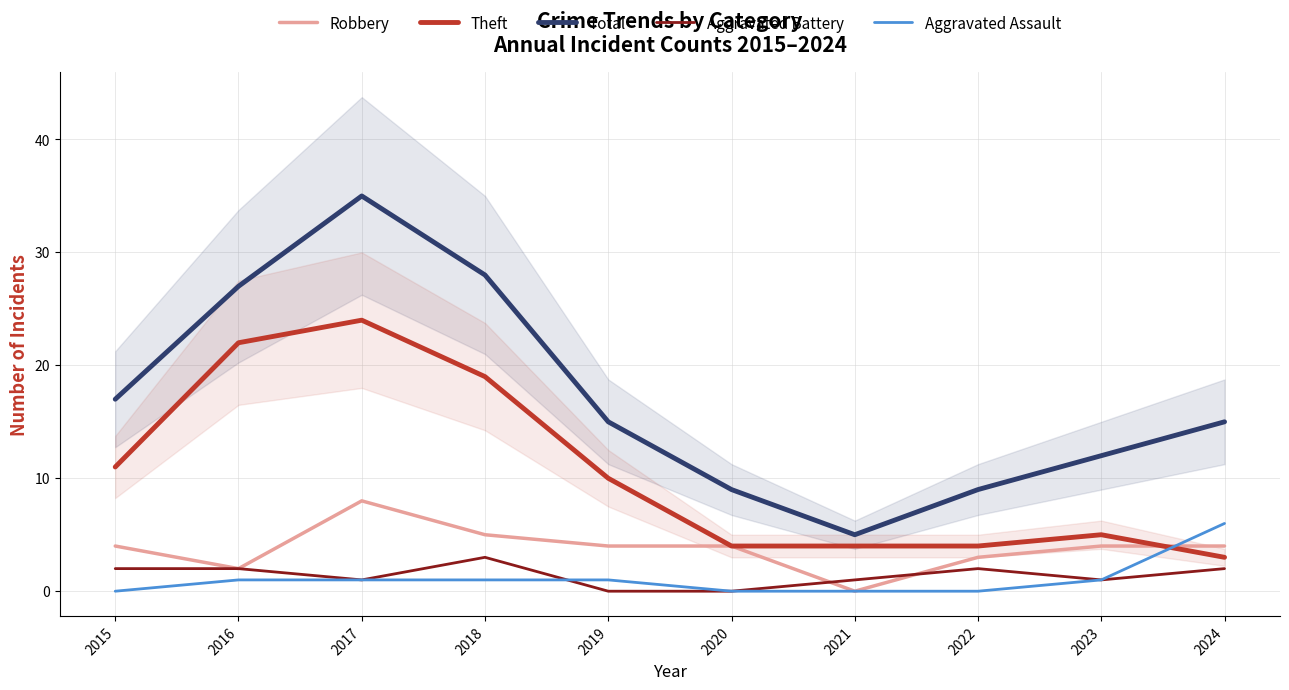

Rank the categories by Aggravated Battery value from highest to lowest.

2018, 2015, 2016, 2022, 2024, 2017, 2021, 2023, 2019, 2020